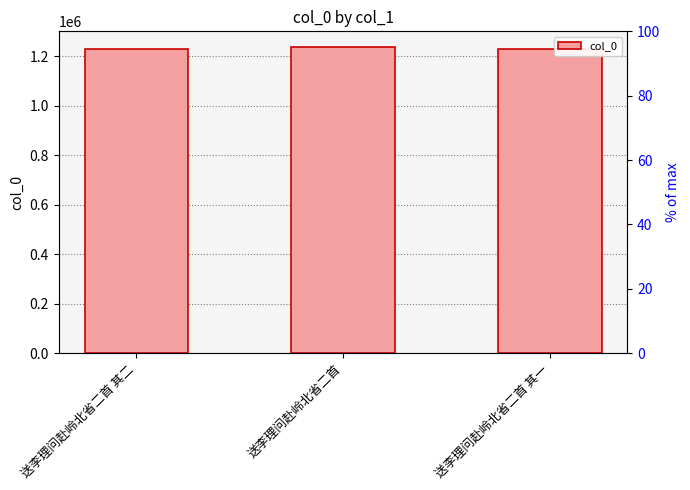

What is the label of the 2nd bar from the right?

送李理问赴岭北省二首